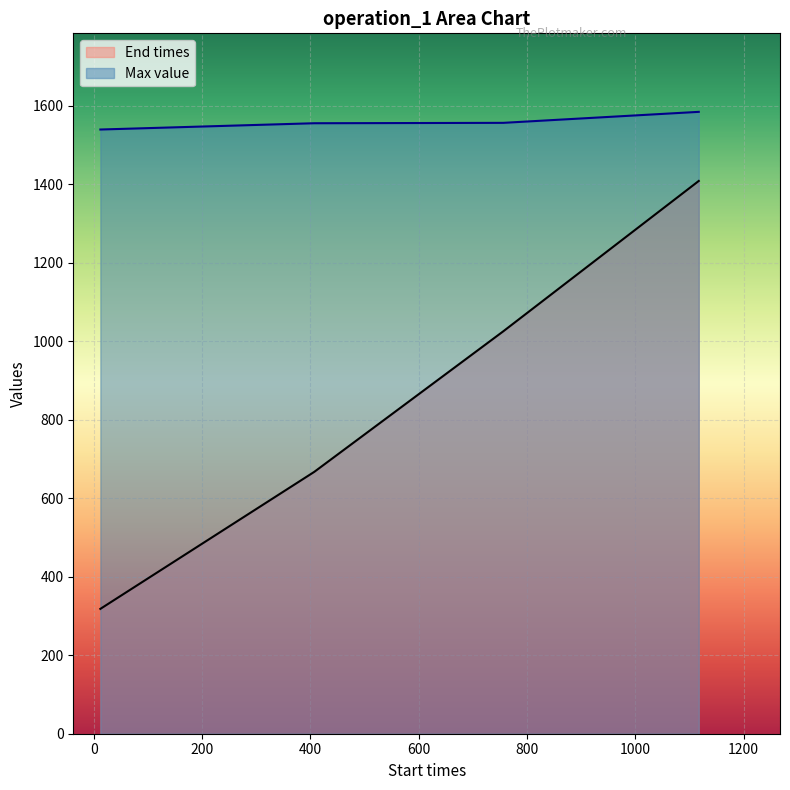

Does the chart display data point markers on the line(s)?

No